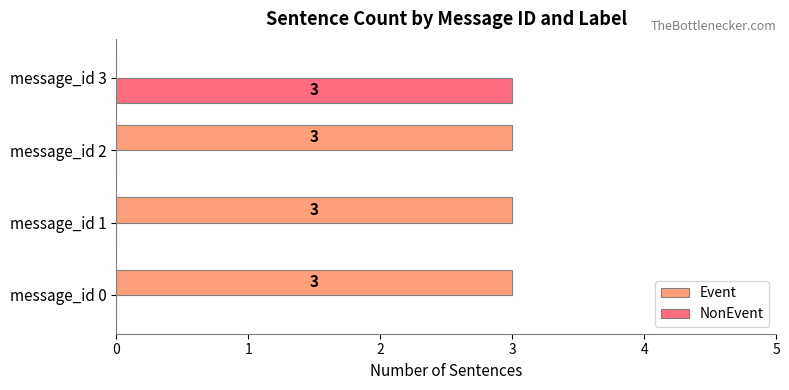

Read the Event value at message_id 1.

3